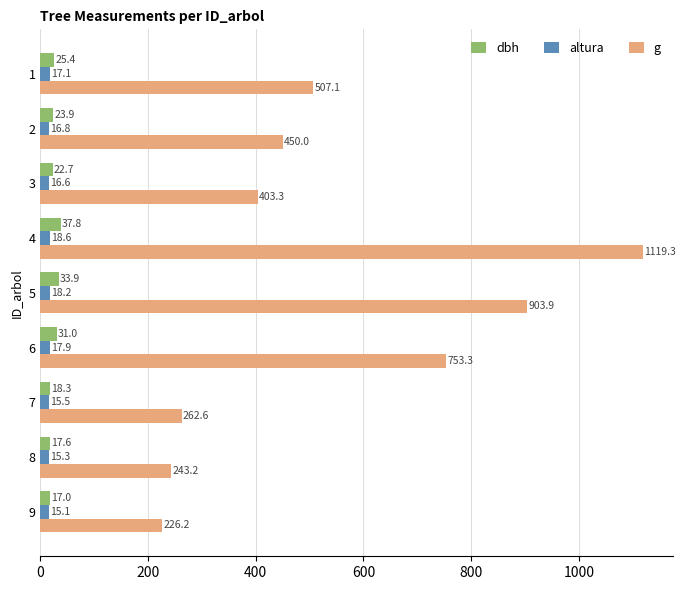

True or false: g has a value of 242.7 at 2.

False